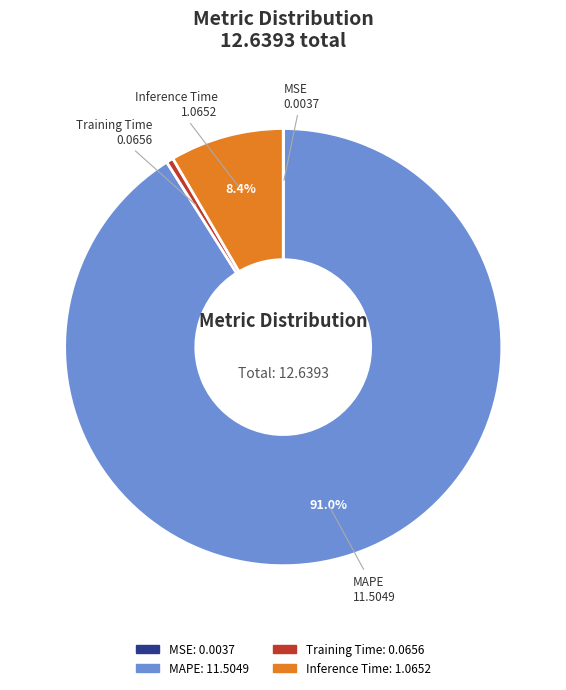

Does MAPE represent more than half of the total?

Yes